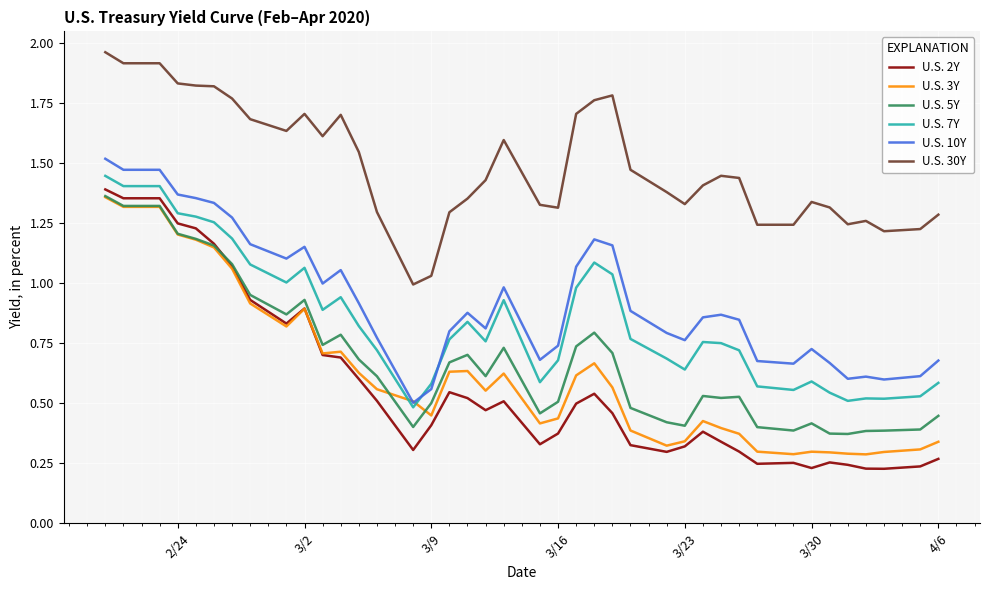

Which series has the largest range (max minus min)?

U.S. 2Y